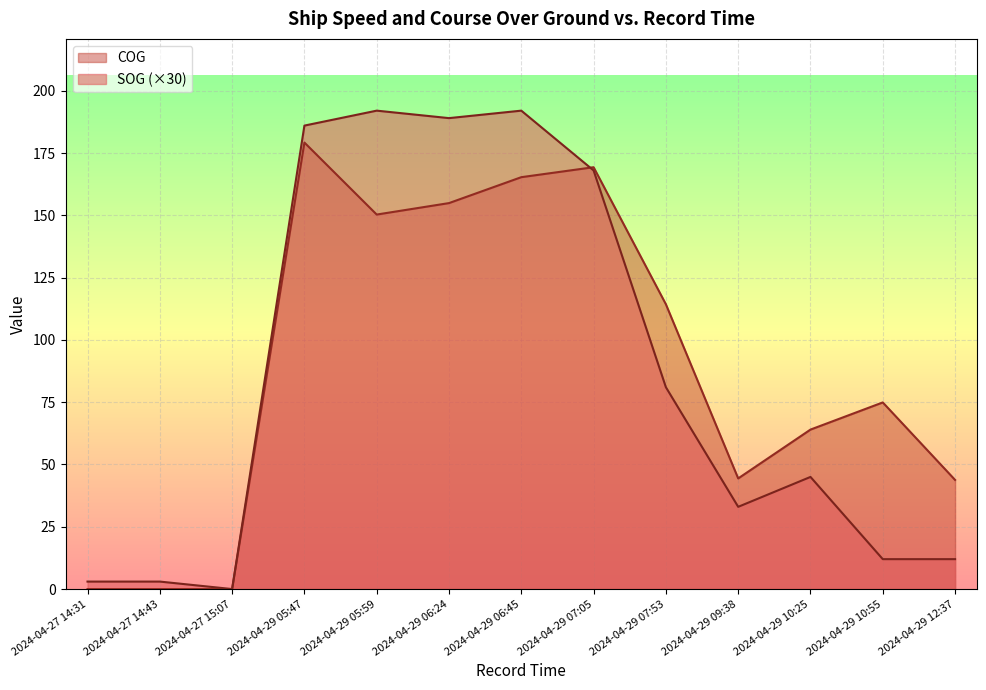

Is it true that SOG equals 0.7 at 2024-04-29 09:38?

False